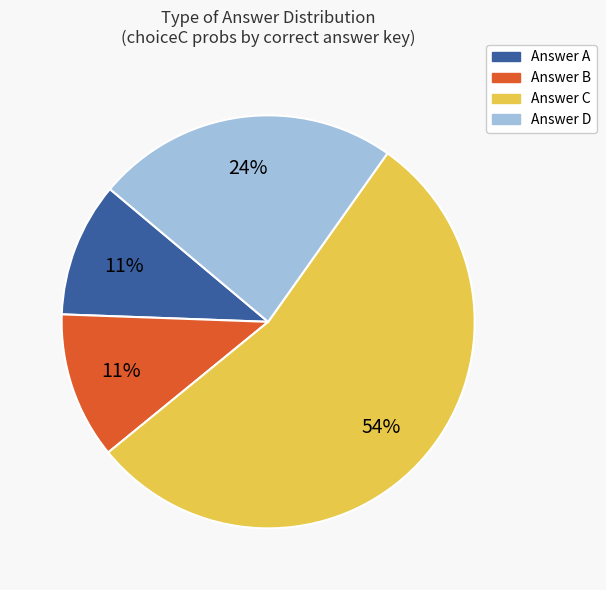

To the nearest percent, what is the average slice percentage?

25%